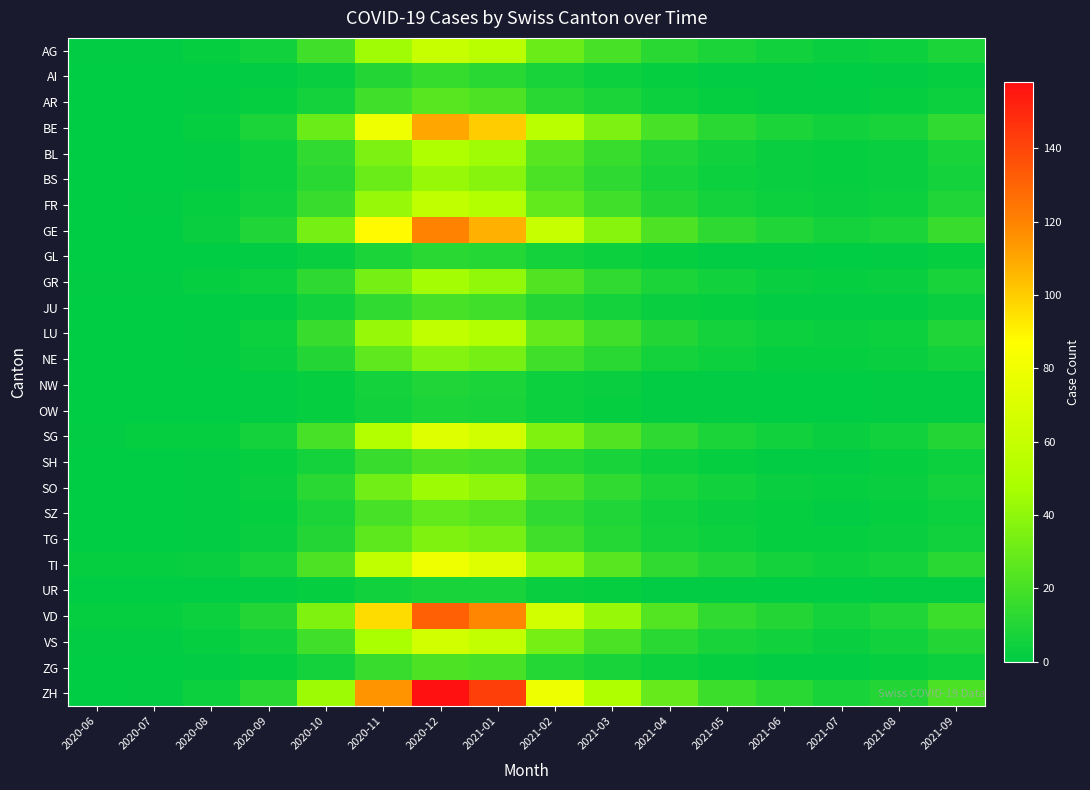

Between 2021-08 and 2021-09, which series saw the biggest shift?

ZH